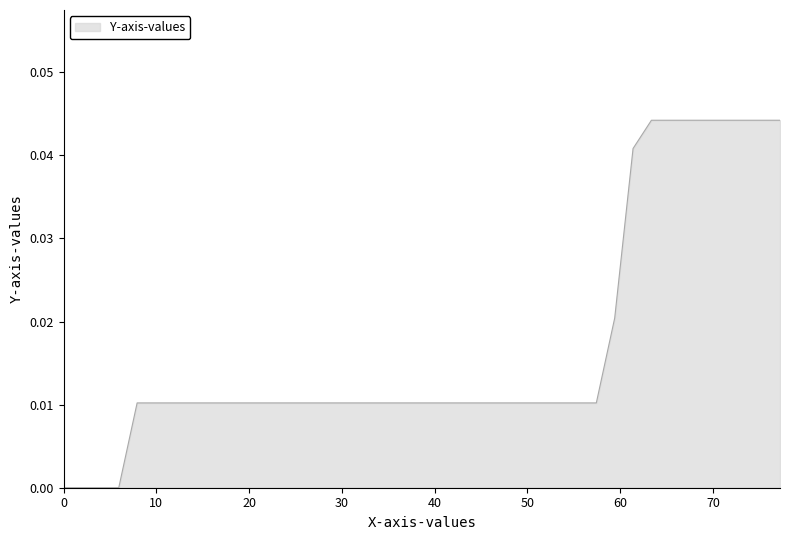

Count the values in the range 0 to 1.

40